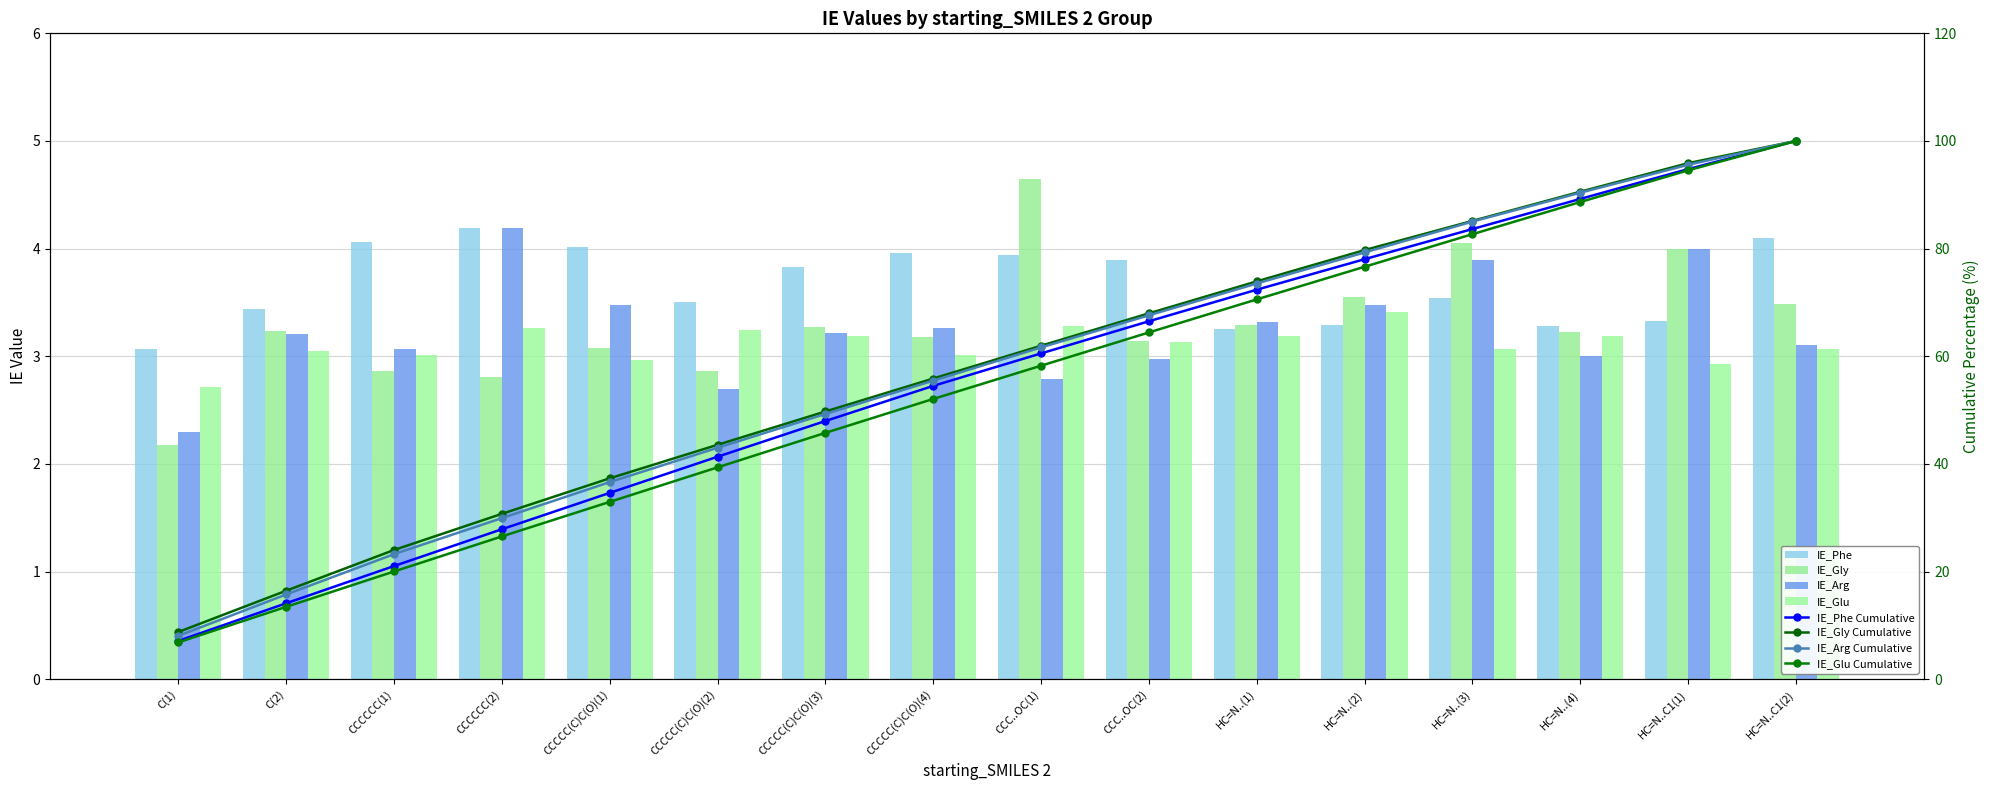

How many values in the IE_Glu series are below 3?

3